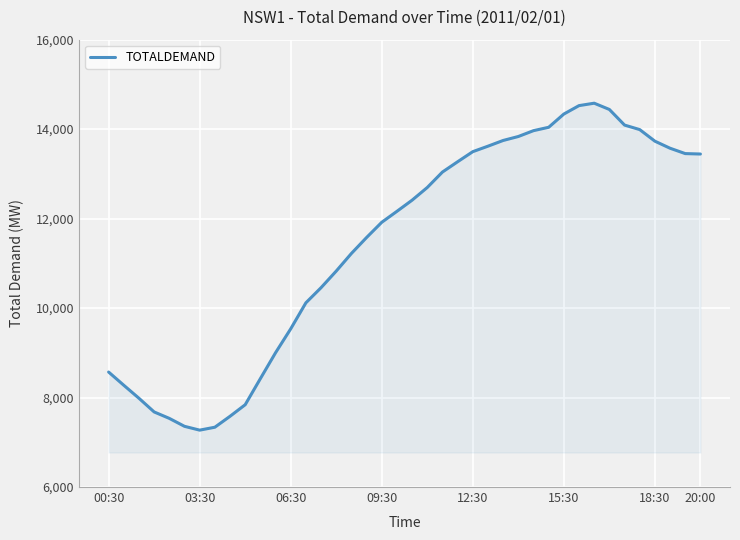

Is this an area chart (filled region under the line)?

Yes